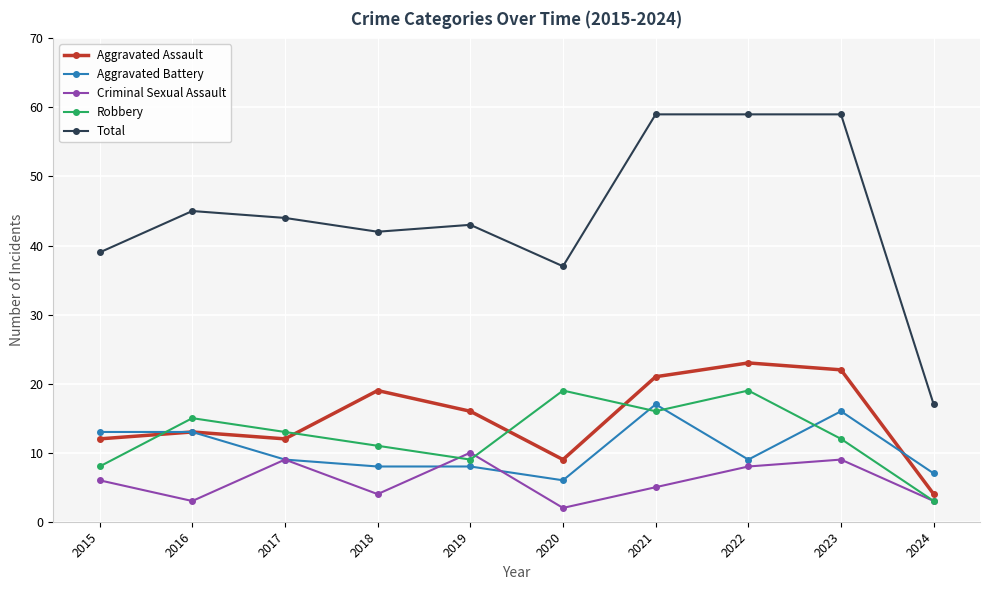

What is the spread (max minus min) of values at 2020?

35